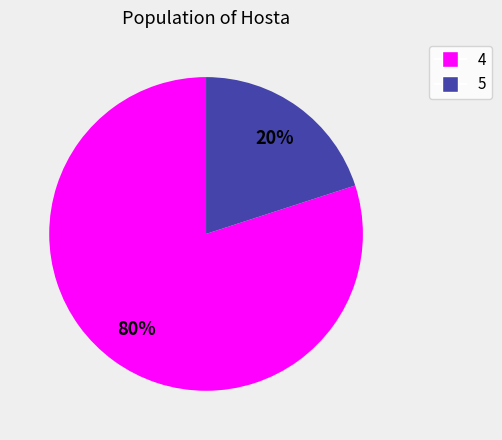

Is it true that 4 is 95% of the pie?

False